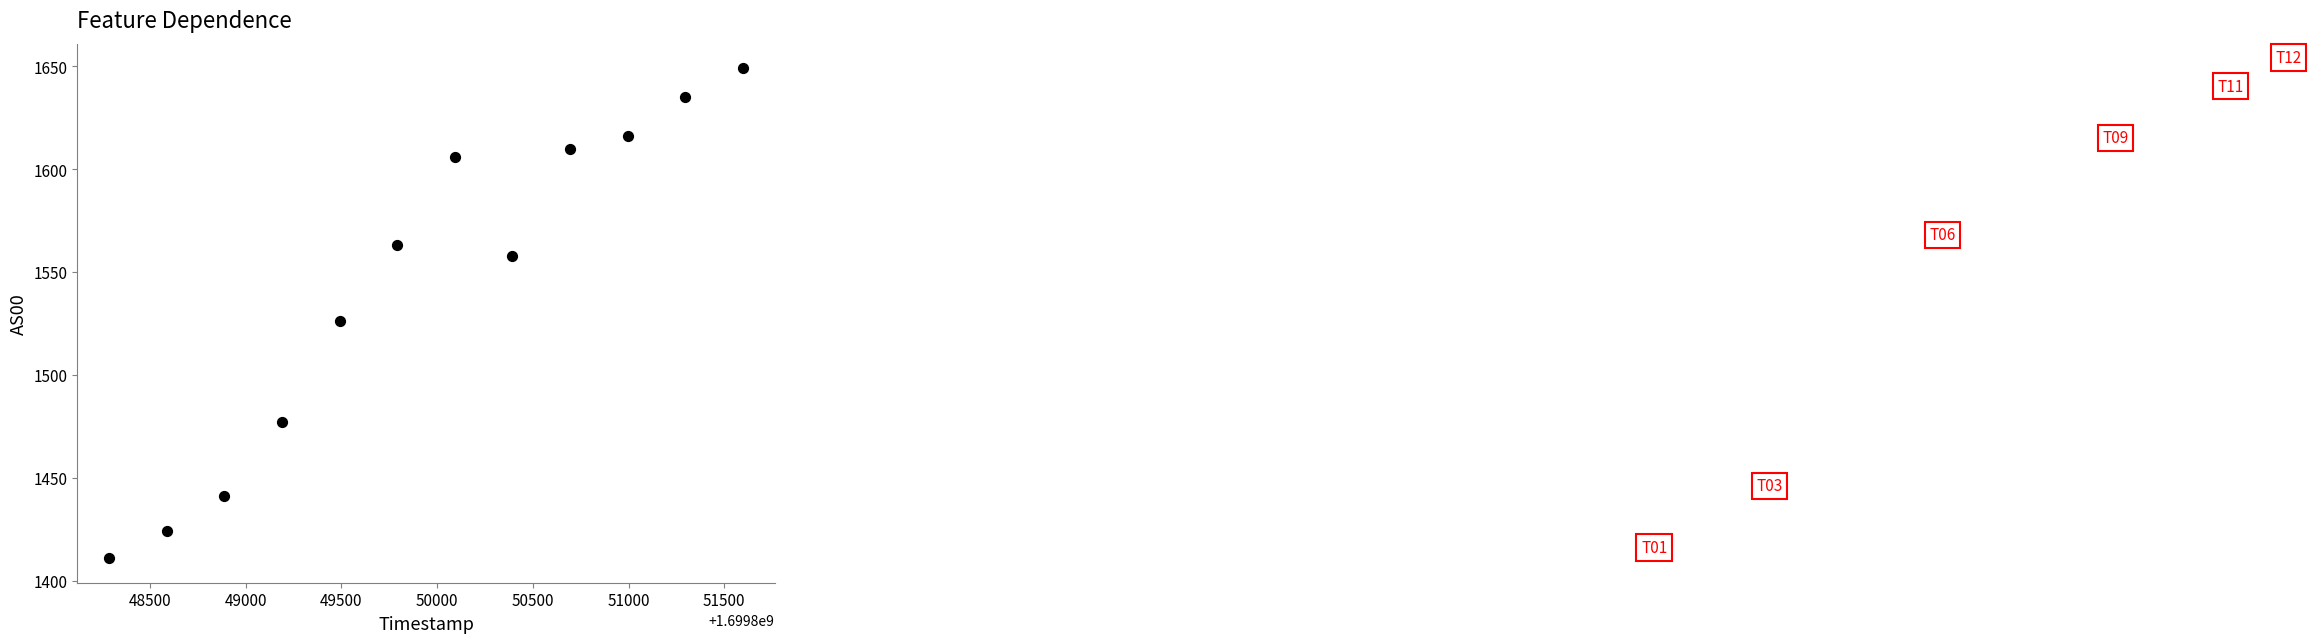

What Y value in the scatter plot is closest to 1530?

1526